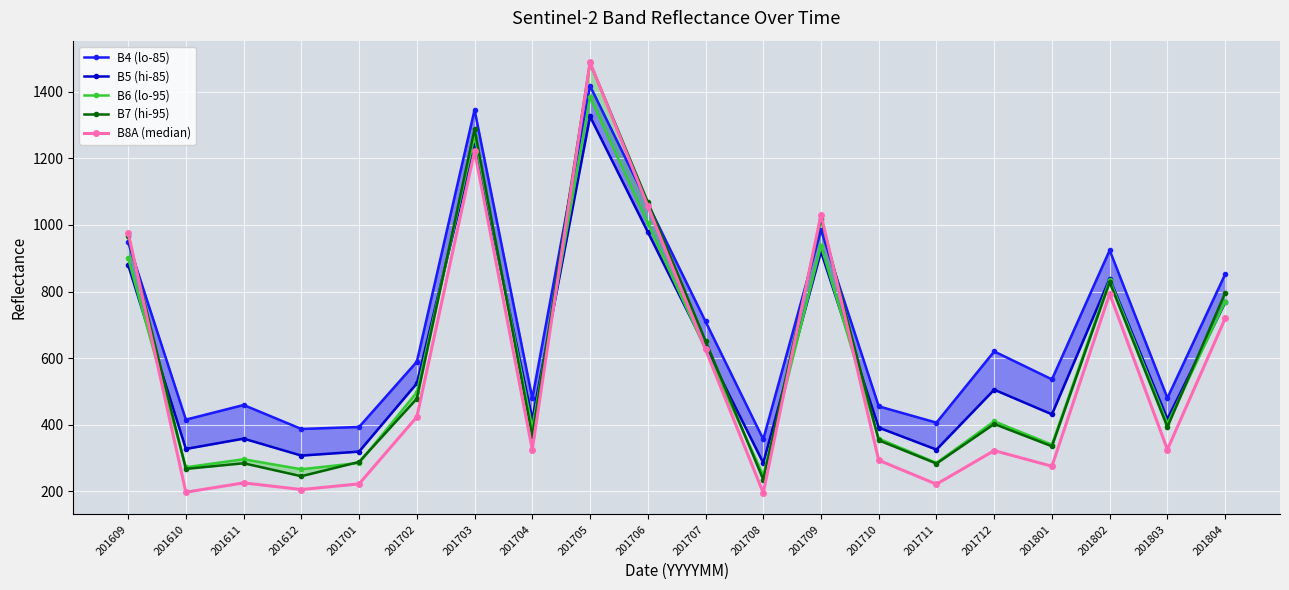

What is the maximum value for B8A (median)?

1489